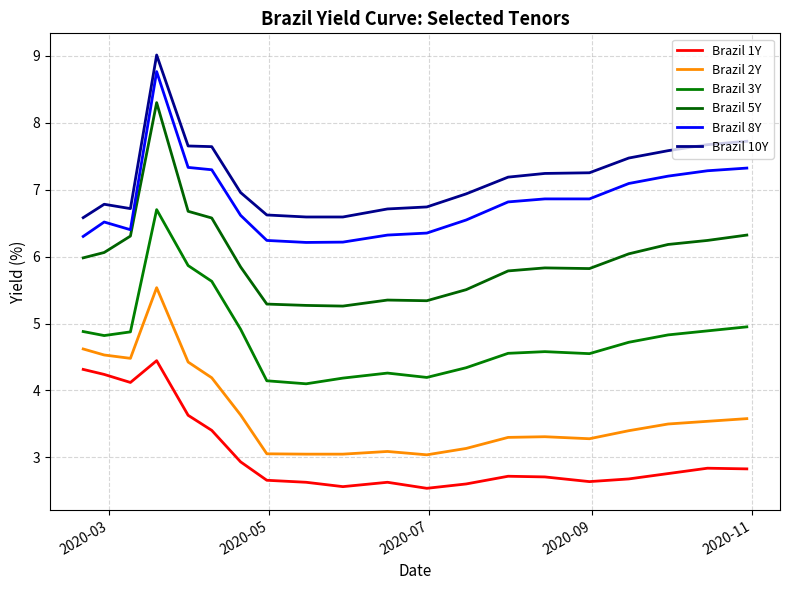

Which series has the largest total across all categories?

Brazil 10Y